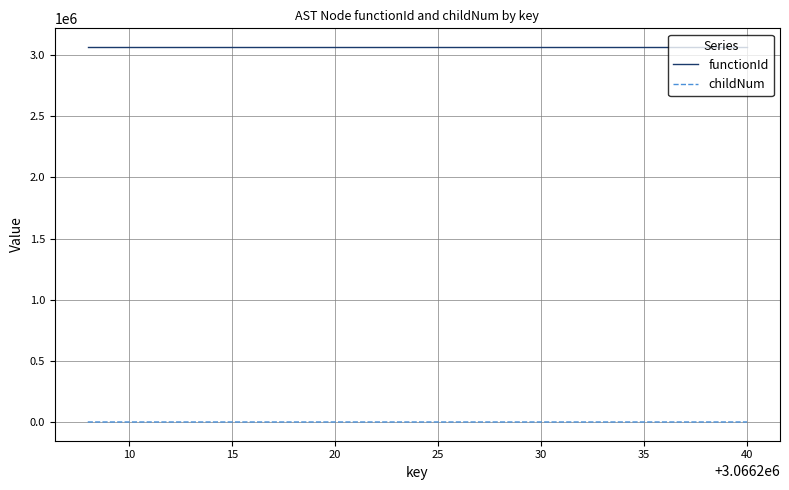

True or false: childNum and functionId intersect in this chart.

False